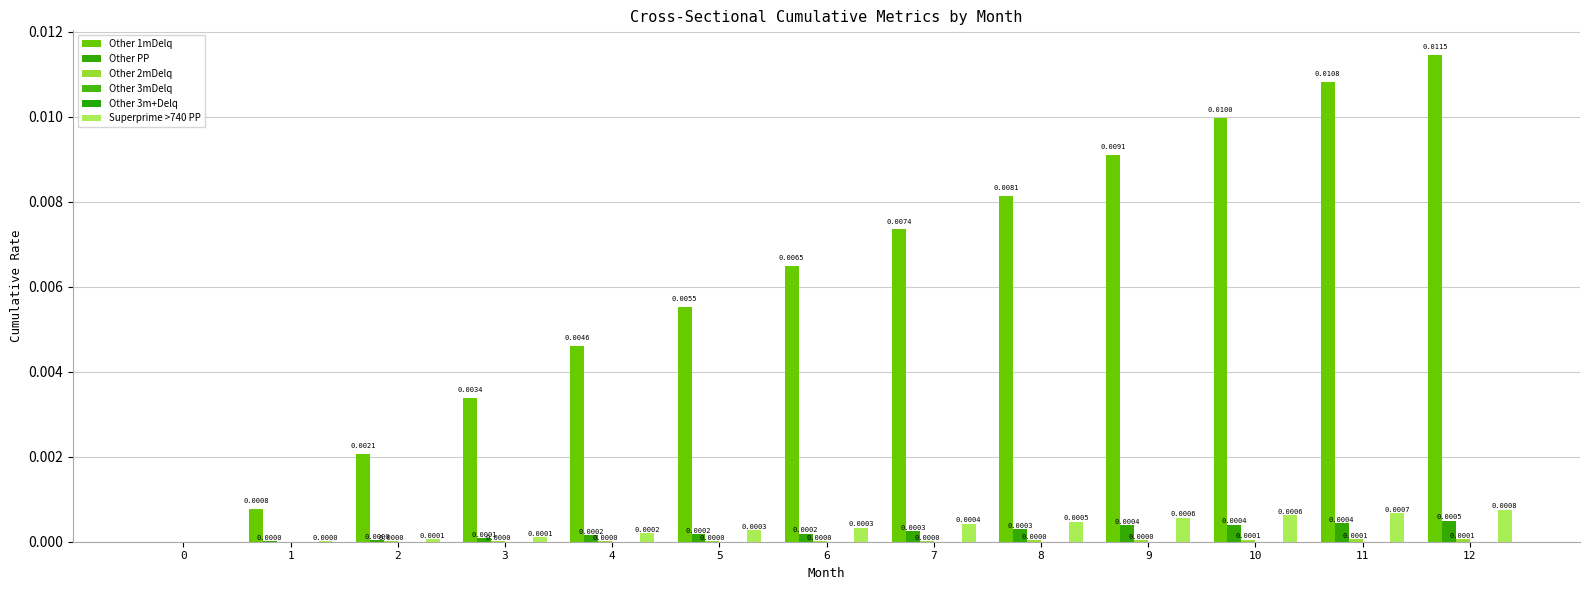

How many bars are there in each group?

6